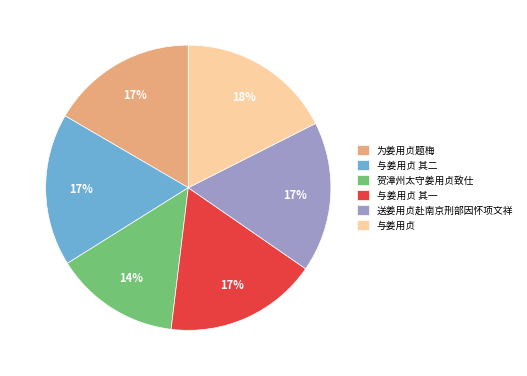

Is 送姜用贞赴南京刑部因怀项文祥 the majority of the pie?

No